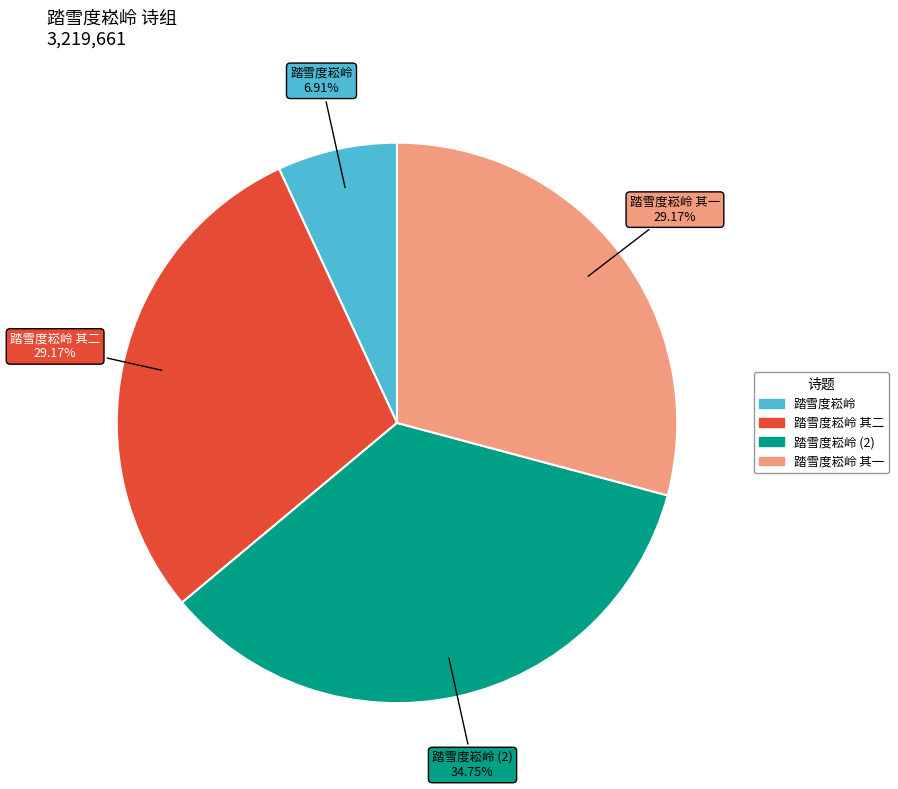

To the nearest percent, what is the average slice percentage?

25%